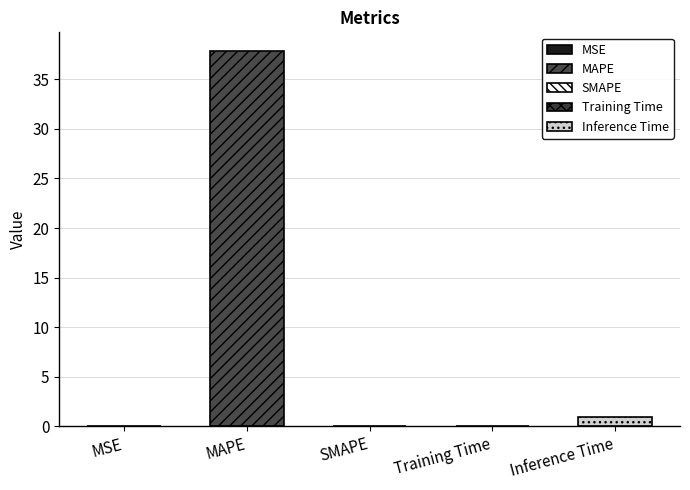

What is the label of the 5th bar from the left?

Inference Time